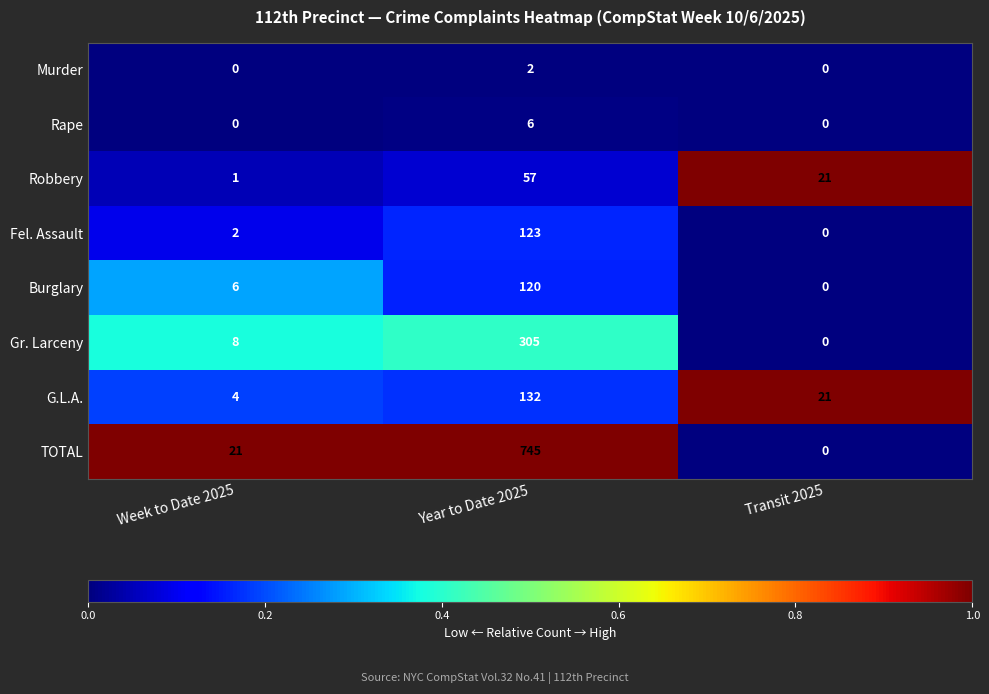

At how many categories does at least one series exceed 0?

3